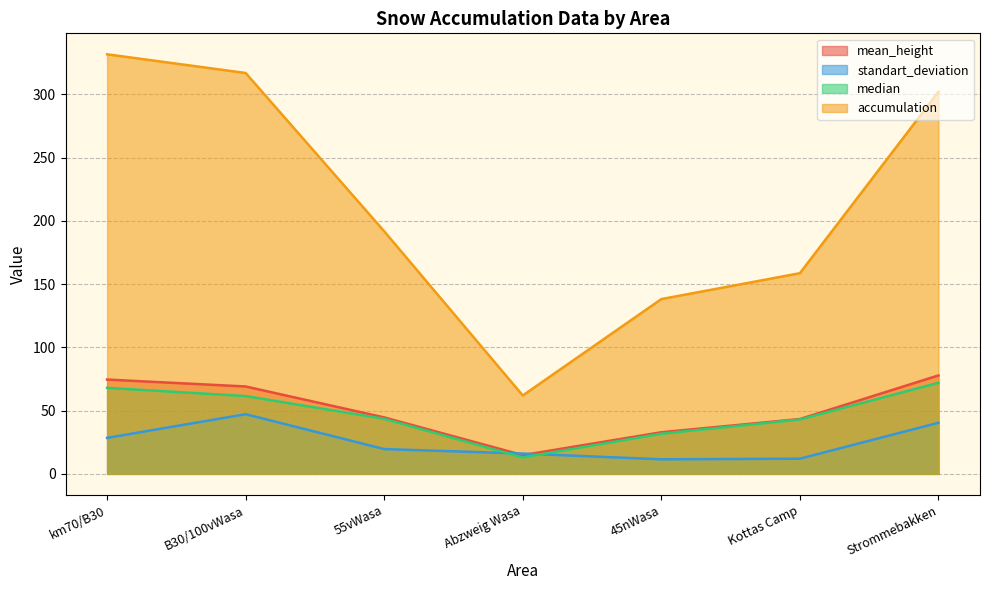

At how many categories does at least one series exceed 22?

7